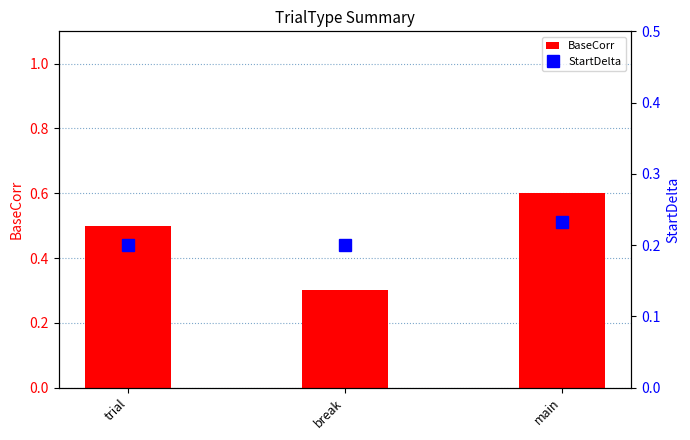

What position from the right is main?

1